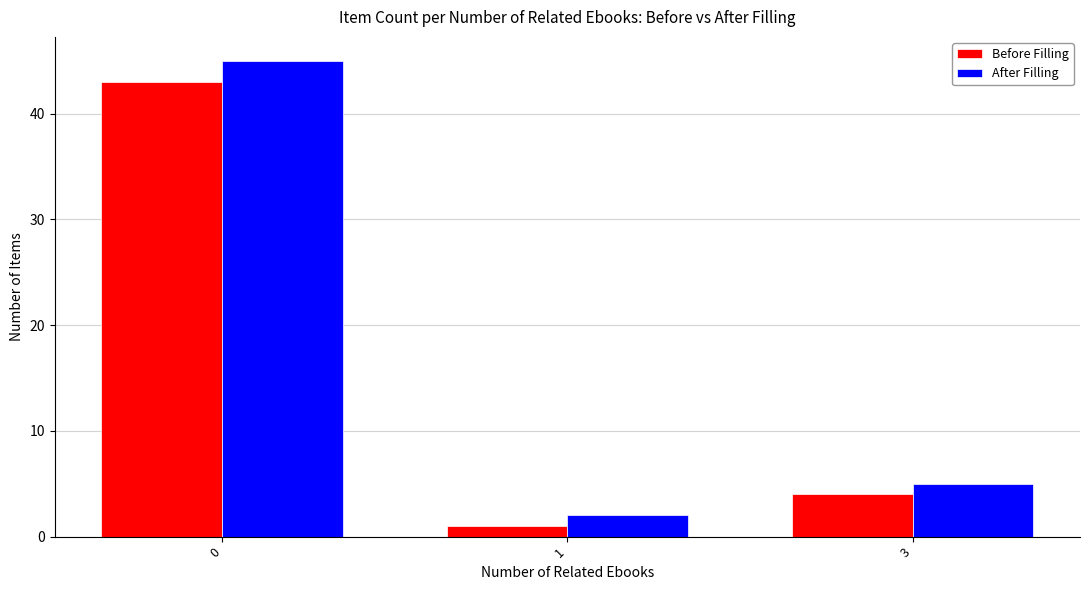

The After Filling series shows 2 at 1. True or false?

True